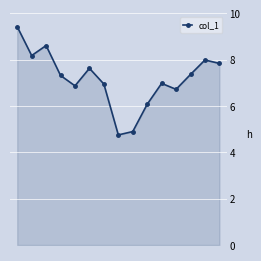

What is the maximum value shown in the chart?

9.4